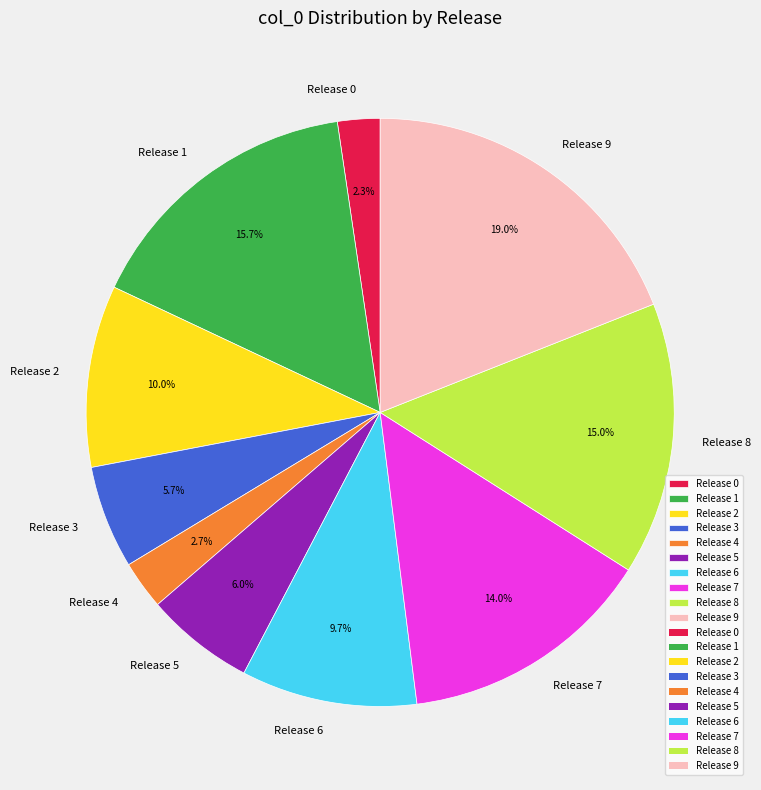

What is the ratio of the value at Release 2 to the value at Release 0?

4.3